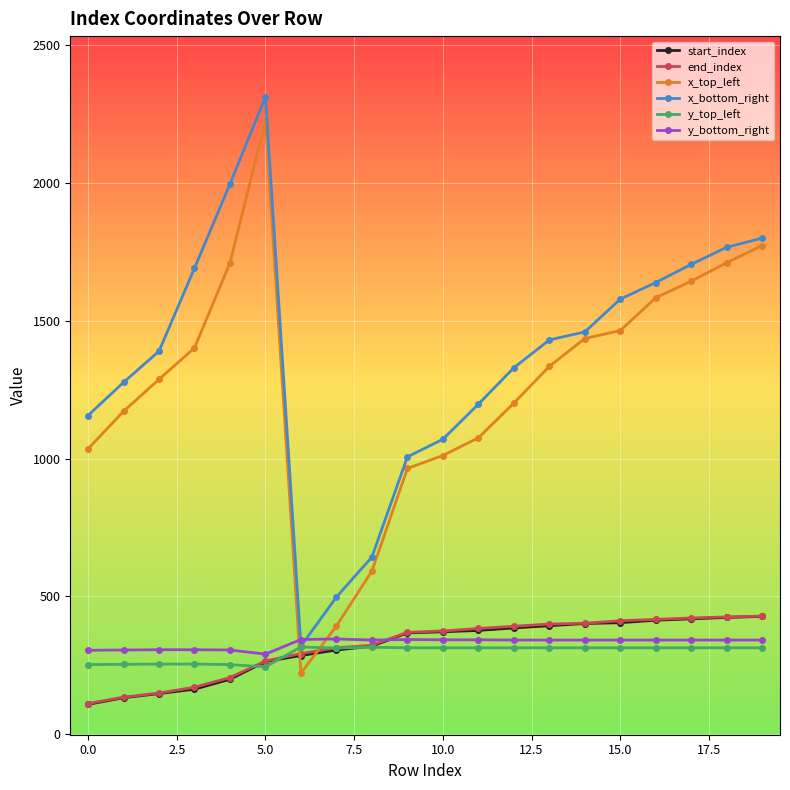

True or false: y_top_left has more than 0 points higher than both neighbors.

True